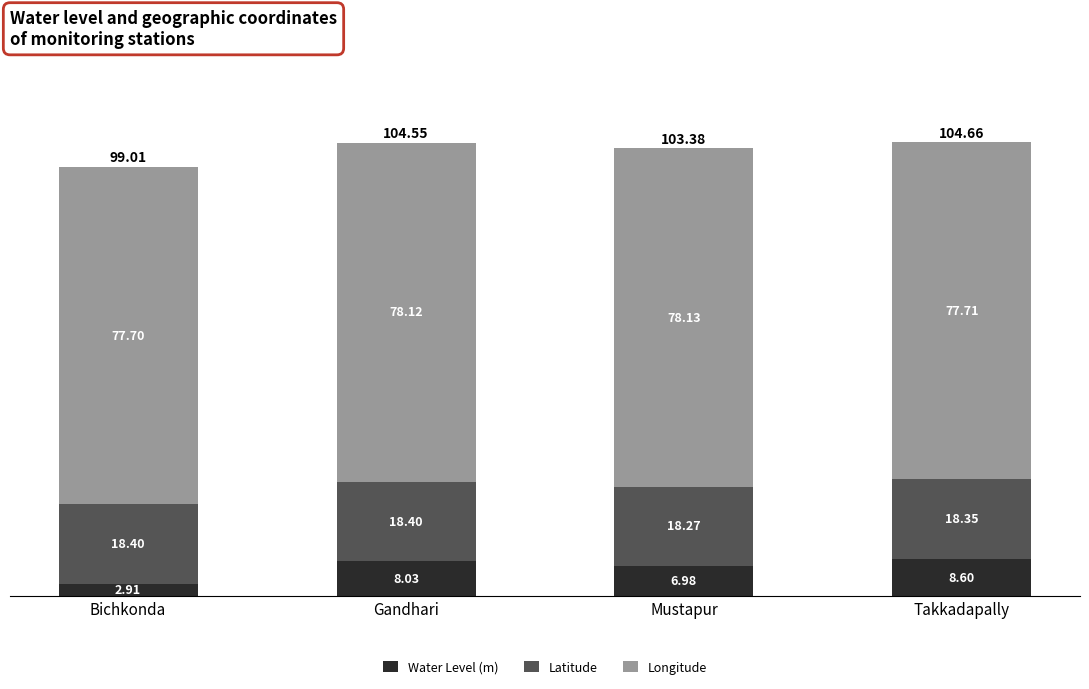

Rank the categories by Water Level (m) value from lowest to highest.

Bichkonda, Mustapur, Gandhari, Takkadapally